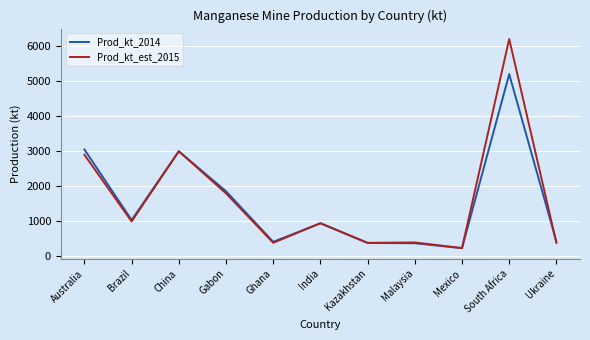

What is the difference between the Prod_kt_est_2015 values at India and South Africa?

5250